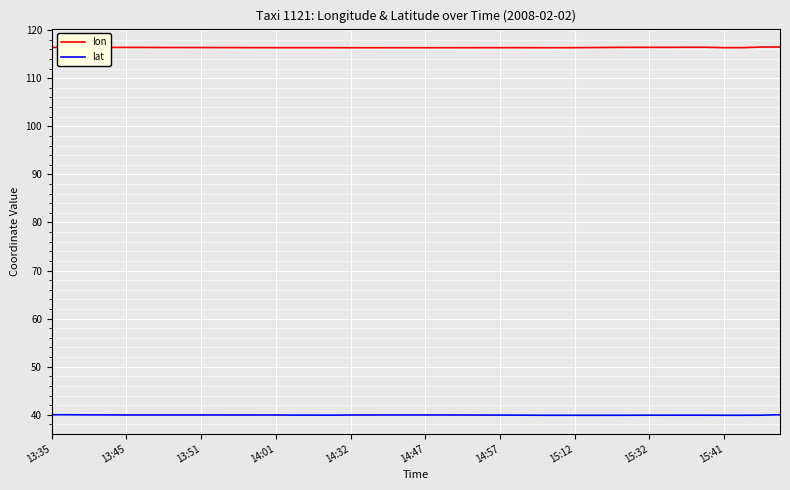

What is the sum of all lon values?

4655.1